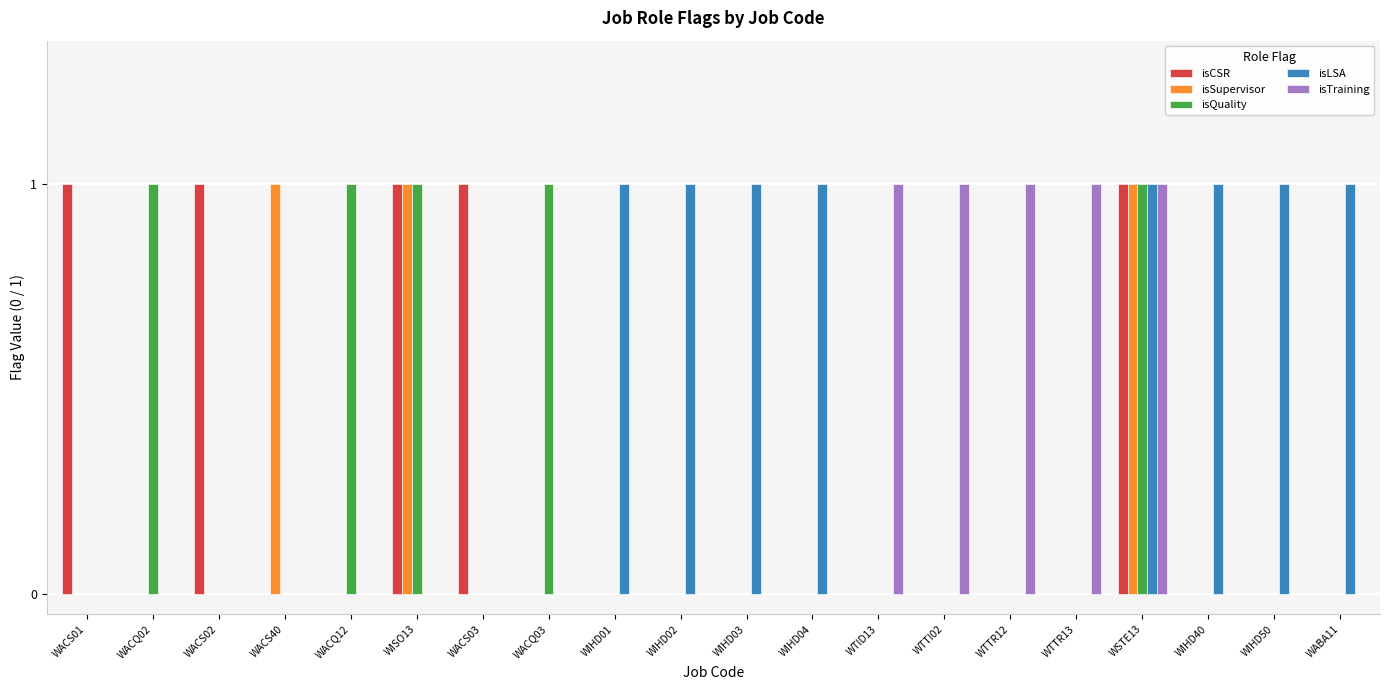

Which series has the largest total across all categories?

isLSA